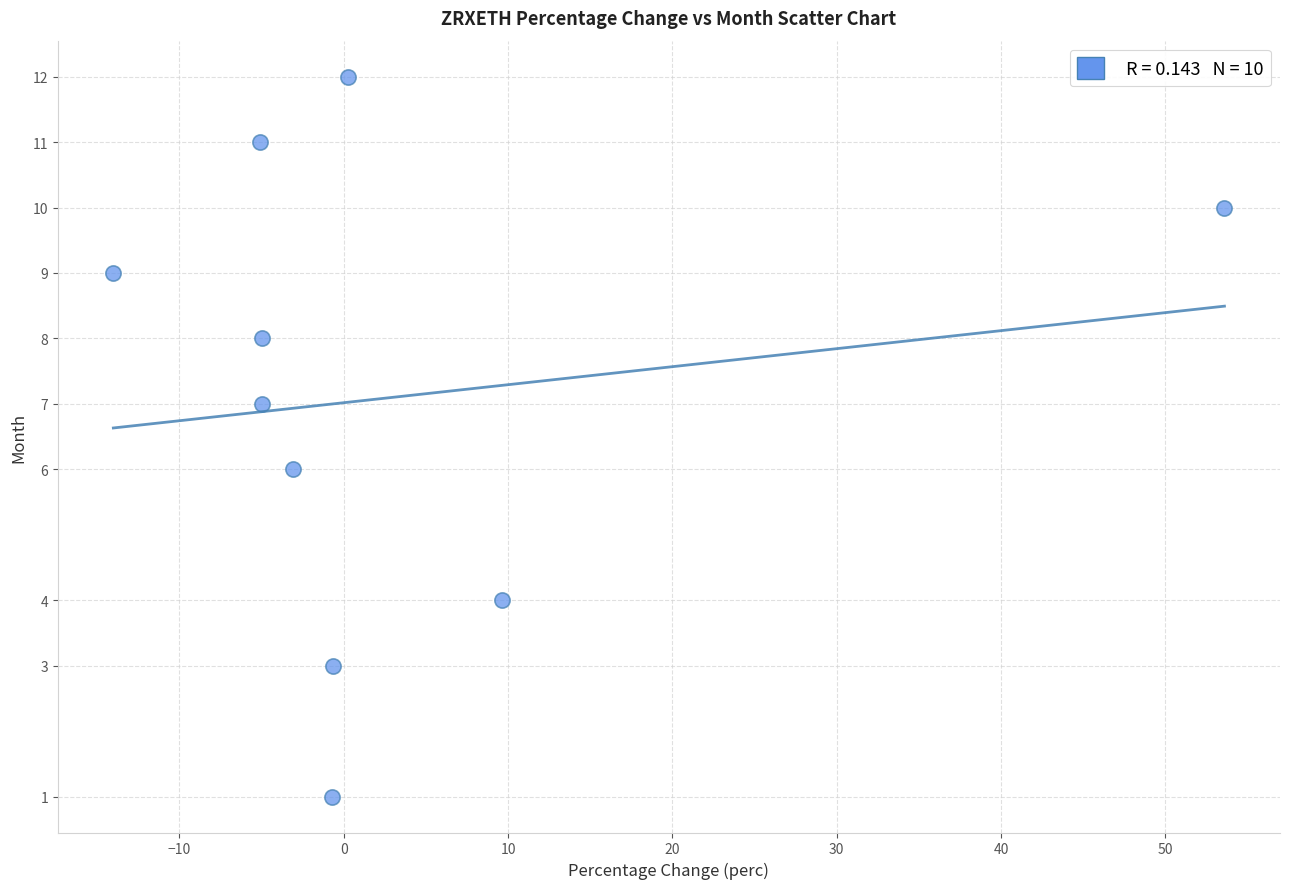

What is the range of Y values (max minus min)?

11